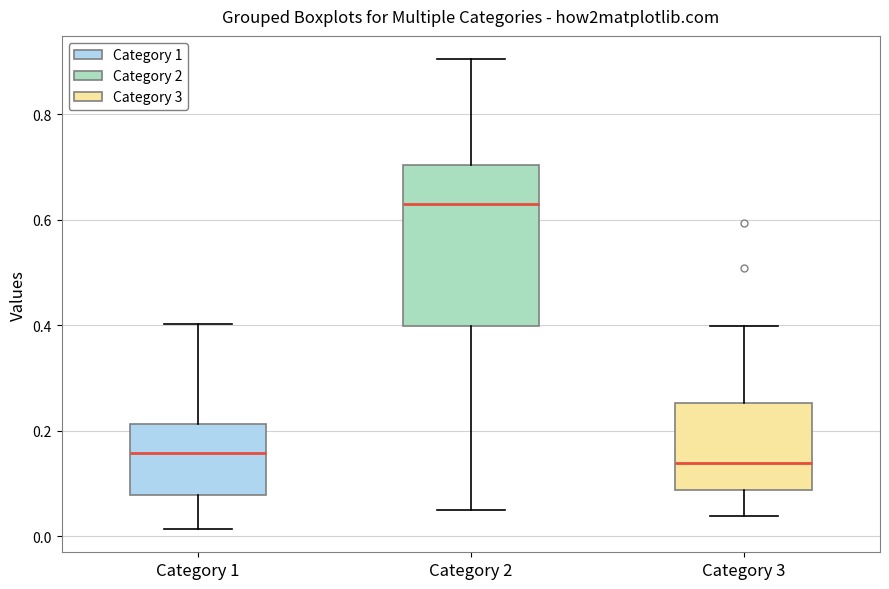

Where does the upper whisker of the box for Category 2 end on the y-axis? The values are not printed on the chart, so give them approximately, as read against the axis.

0.90